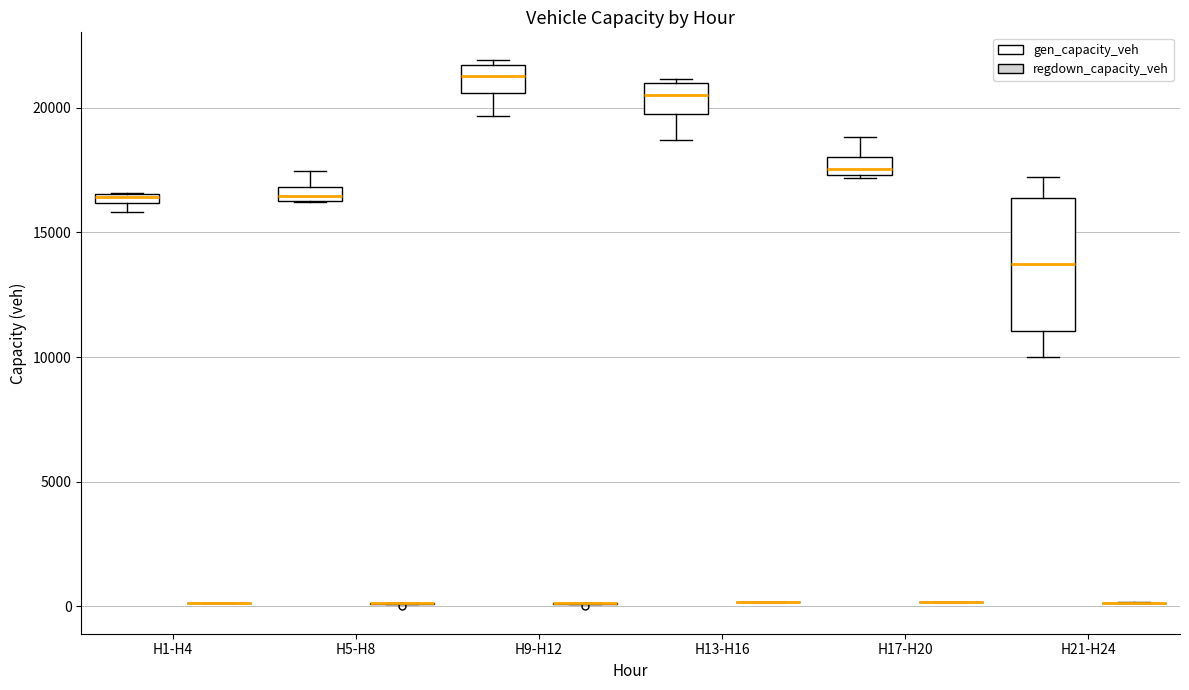

Where is the upper edge of the box for H5-H8 (gen_capacity_veh) on the y-axis? The values are not printed on the chart, so give them approximately, as read against the axis.

17000